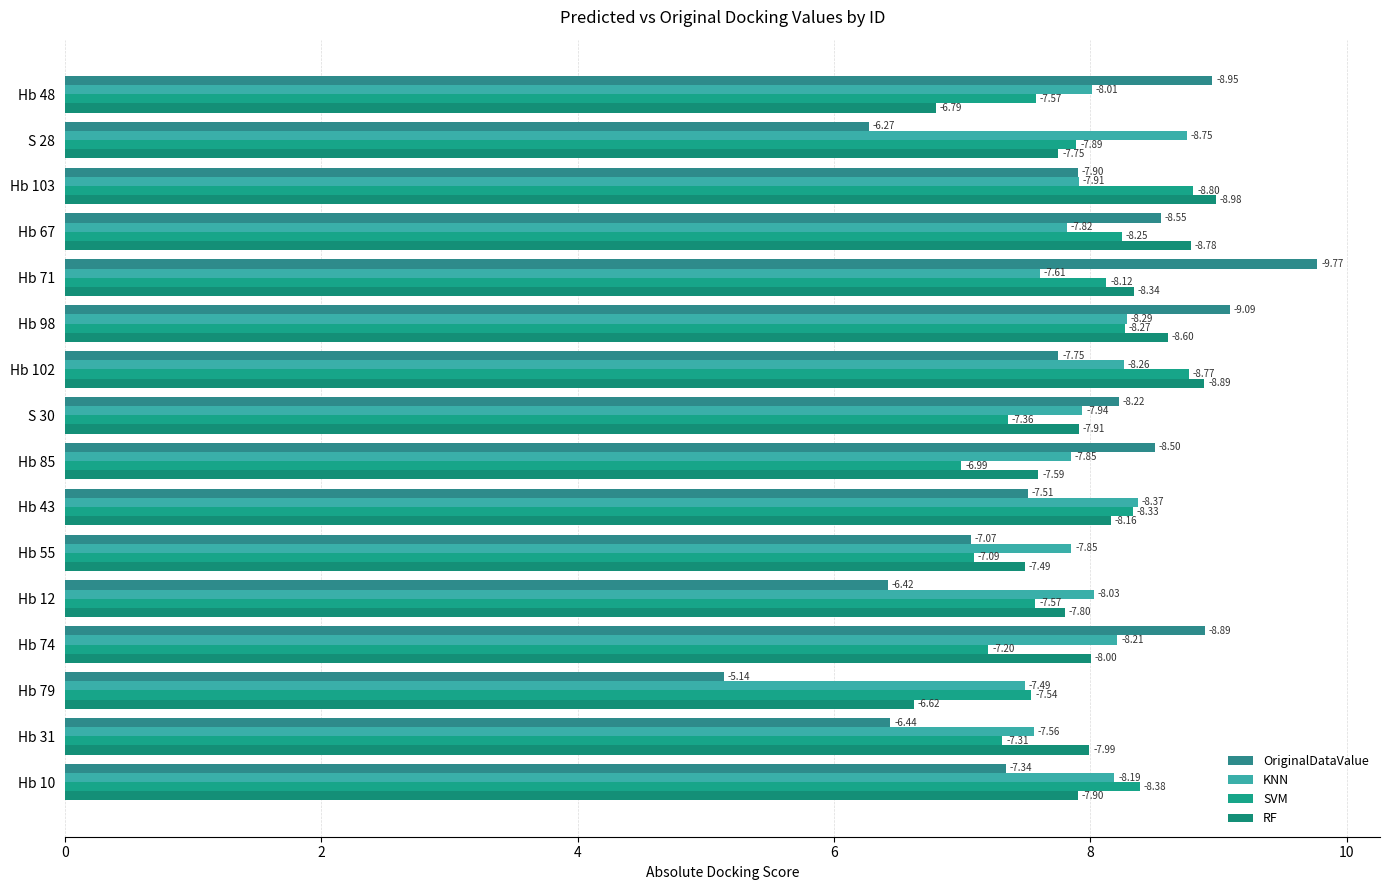

How many categories are shown in the chart?

16